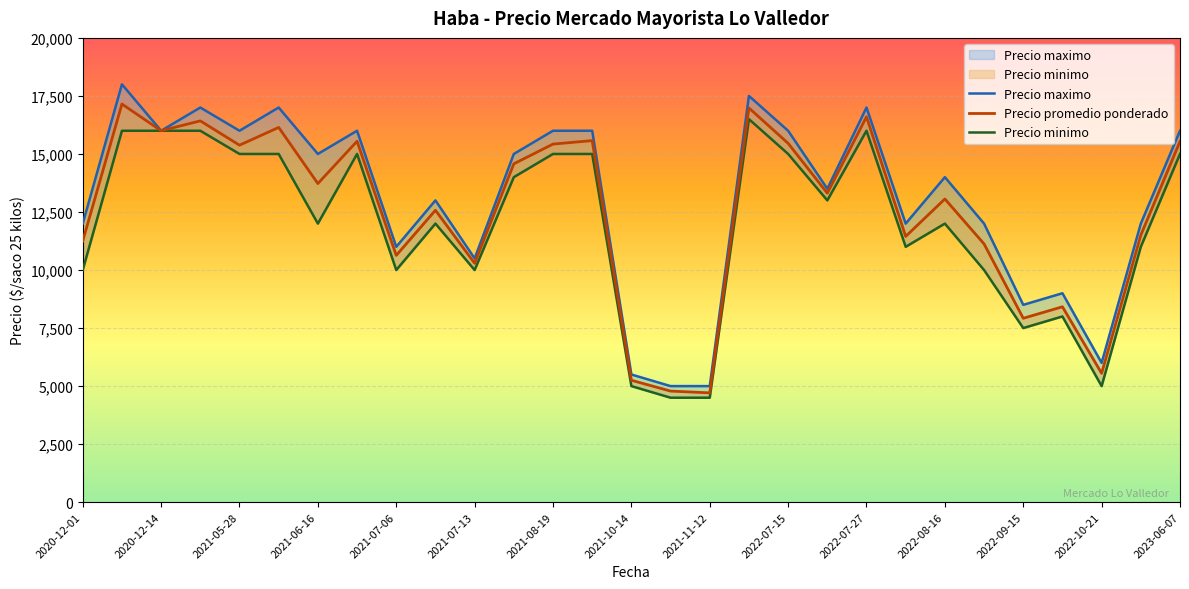

True or false: Precio minimo and Precio maximo cross at least once.

False